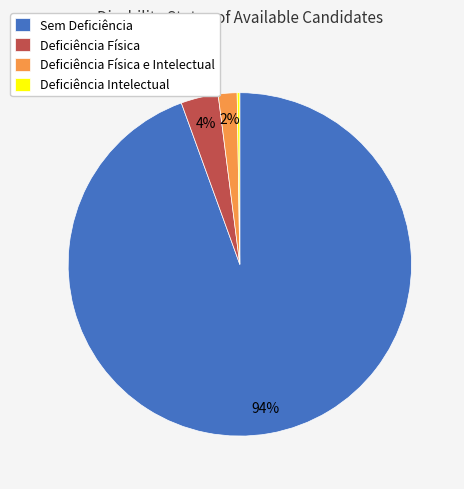

Which category accounts for the majority?

Sem Deficiência